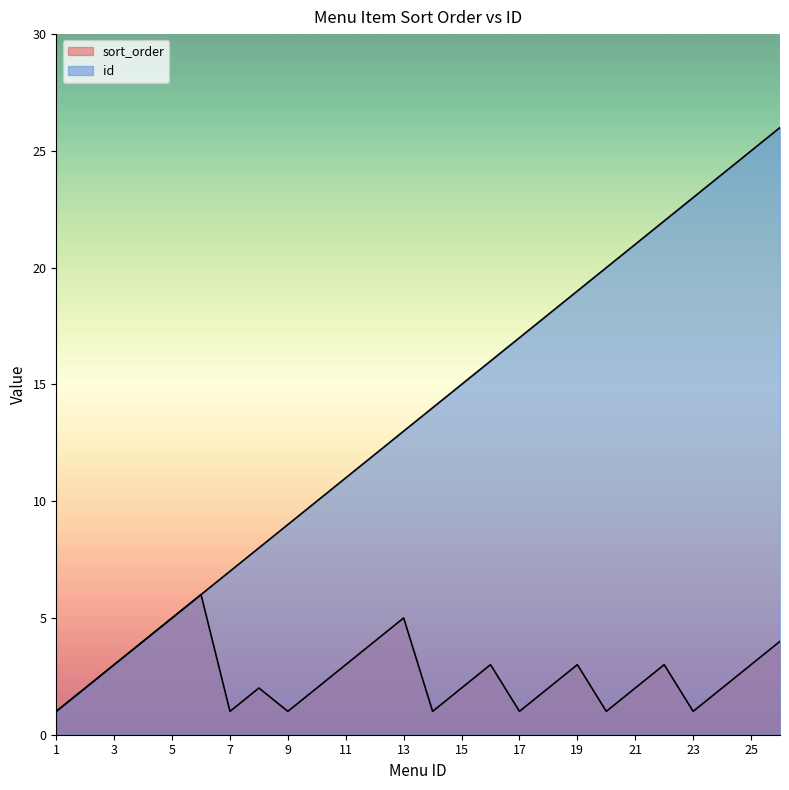

At which category is the sum across all series the highest?

26